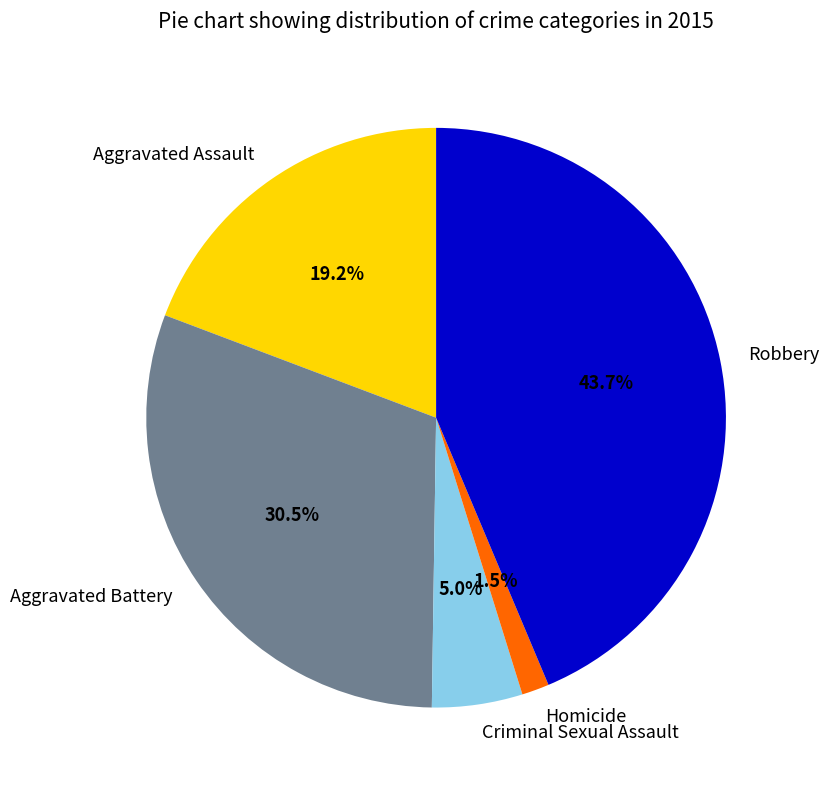

Is it true that Aggravated Assault is 28% of the pie?

False